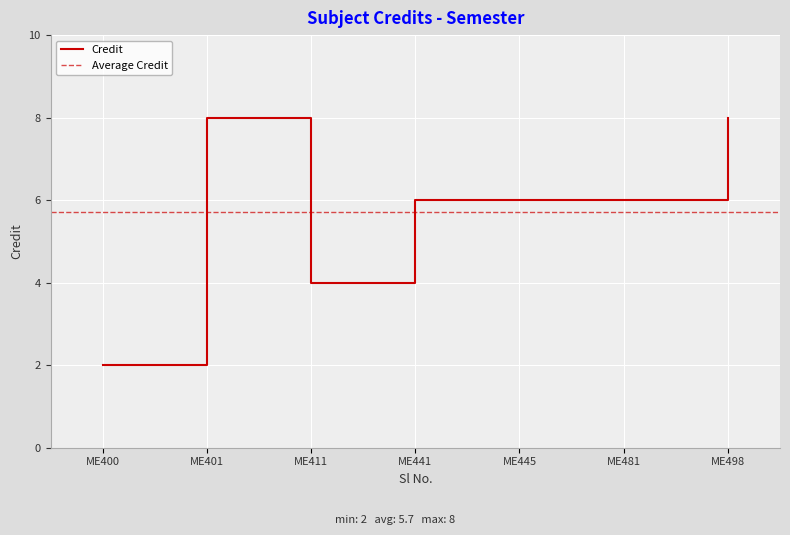

What is the maximum value for Credit?

8